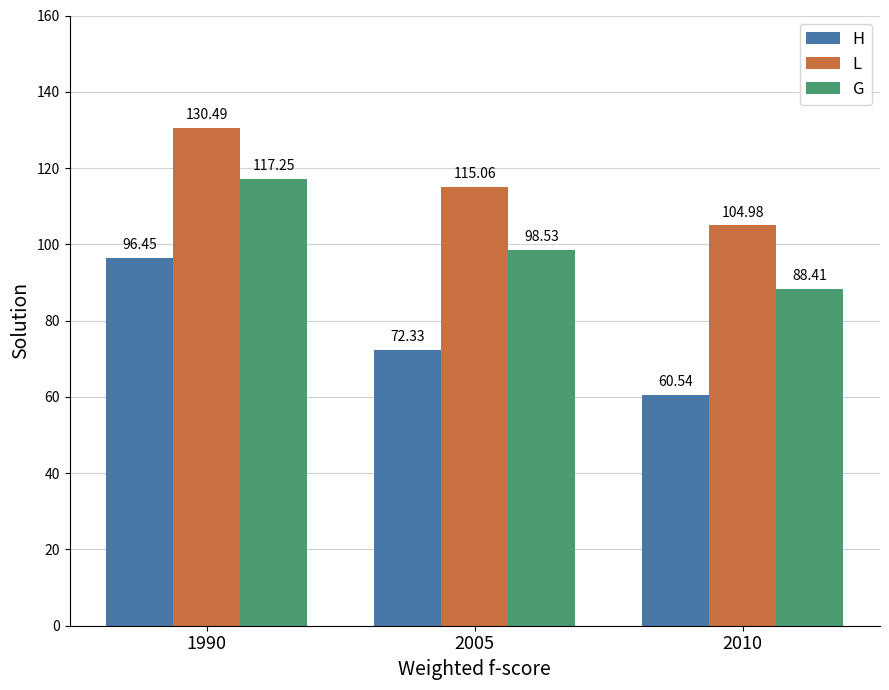

At how many categories does at least one series exceed 76?

3